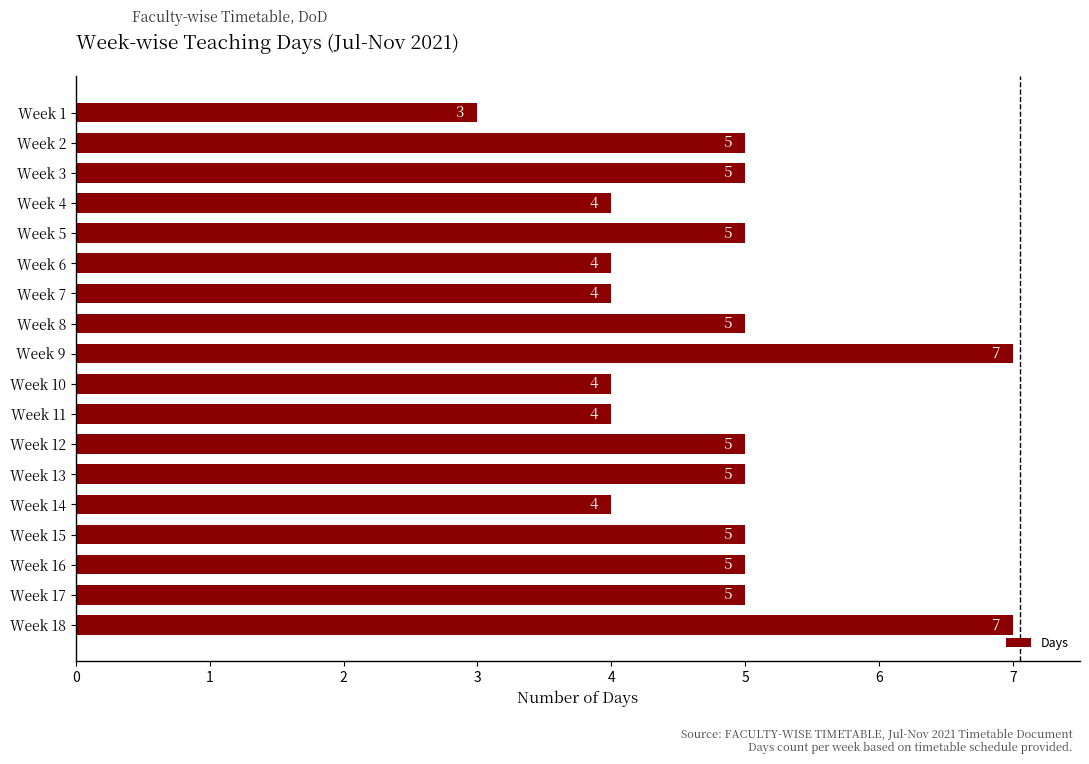

Approximately how many times larger is the value at Week 18 compared to Week 16?

1.4